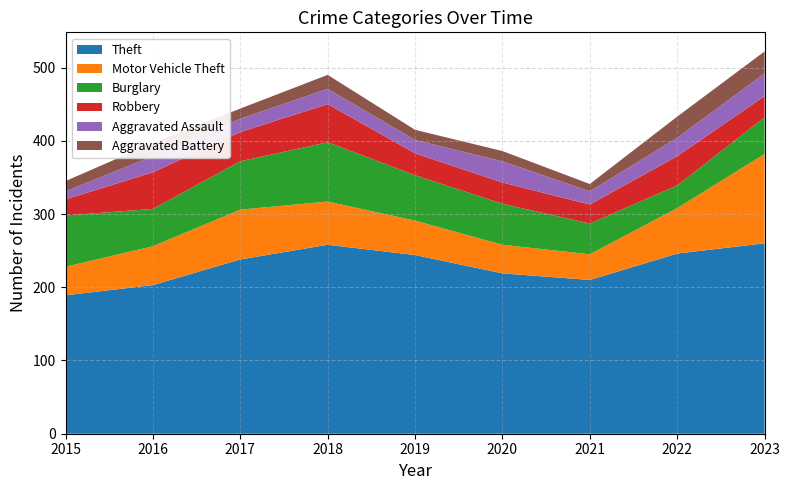

What is the value of the Burglary point at the 3rd from the left?

66